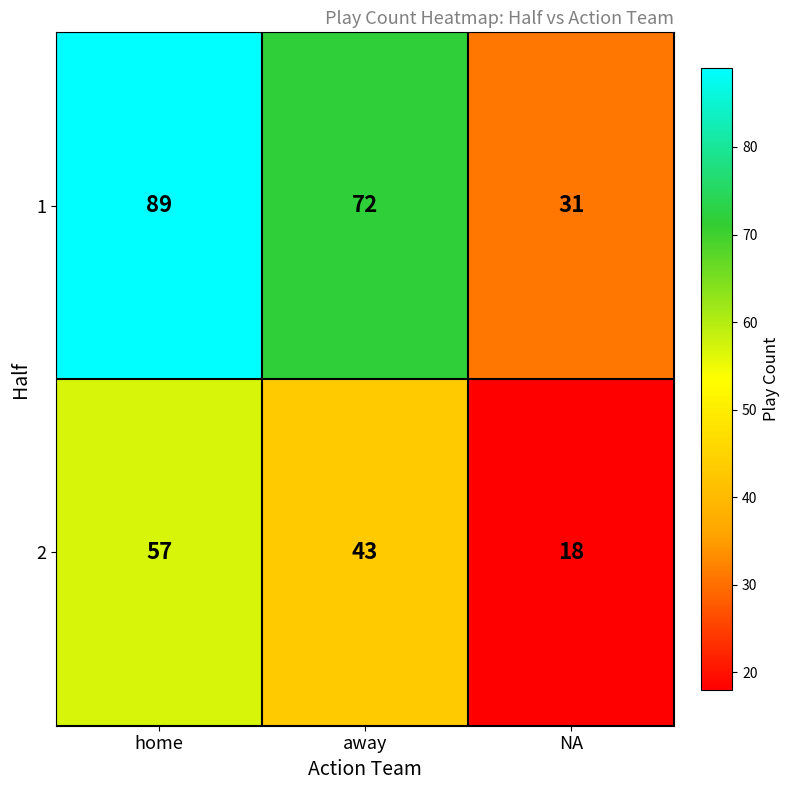

List the series in order of their overall mean, highest first.

1, 2